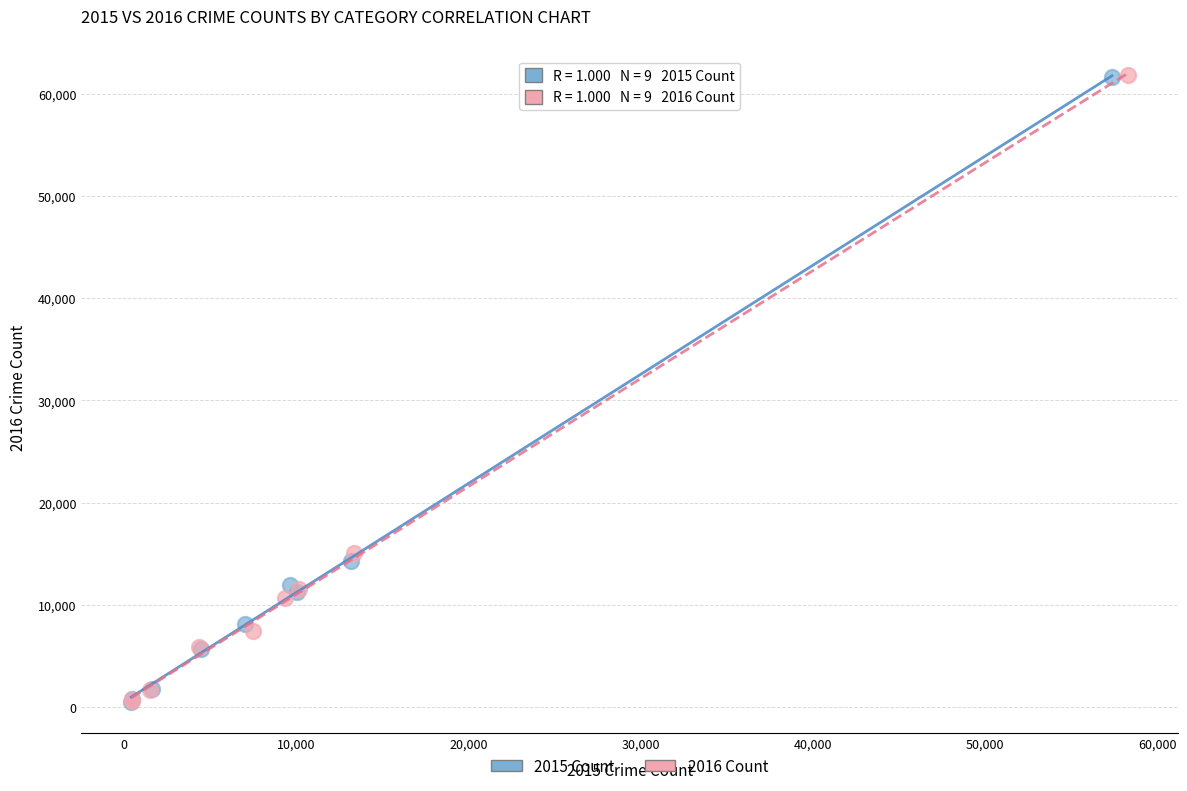

Which series has the widest spread of Y values?

2016 Count